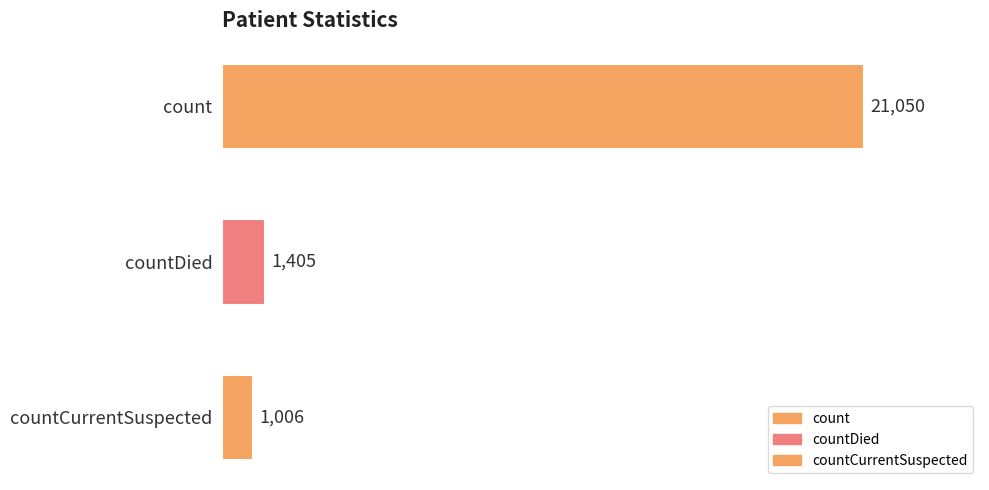

Which has a higher value, count or countCurrentSuspected?

count